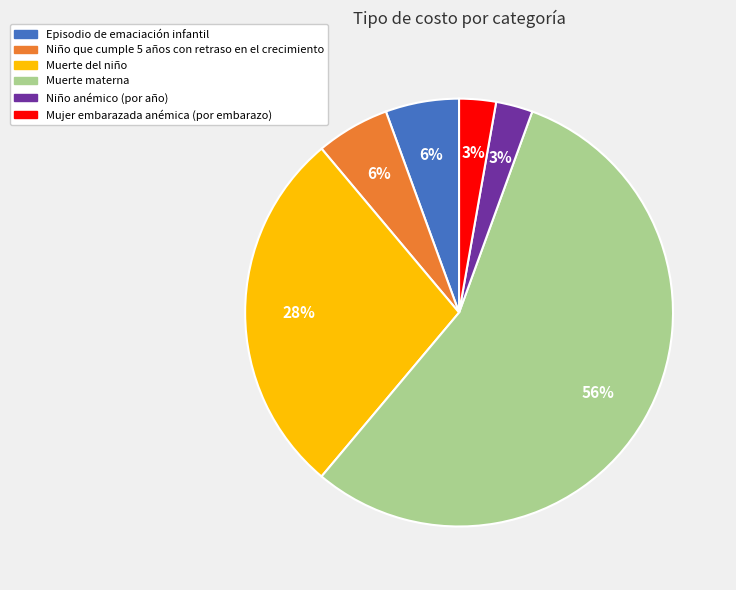

How many segments does this pie chart have?

6